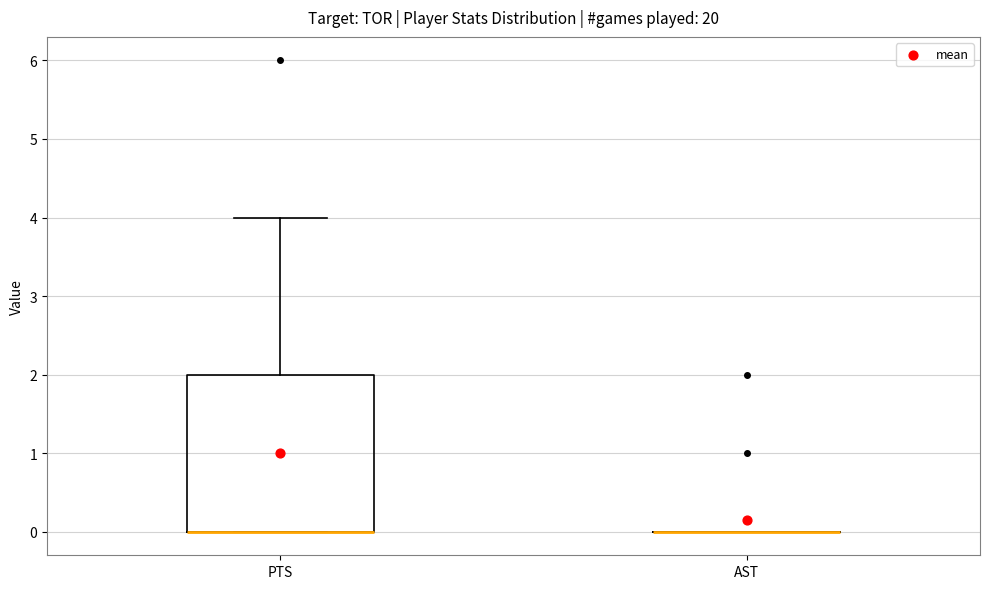

Reading left to right, read every box against the y-axis: the position of its median line, the range the box covers, and the ends of its whiskers. The values are not printed on the chart, so give them approximately, as read against the axis.

PTS: median 0 (drawn on the box's lower edge), box 0 to 2, whiskers 0 to 4
AST: box collapsed to a line at 0, whiskers 0 to 0